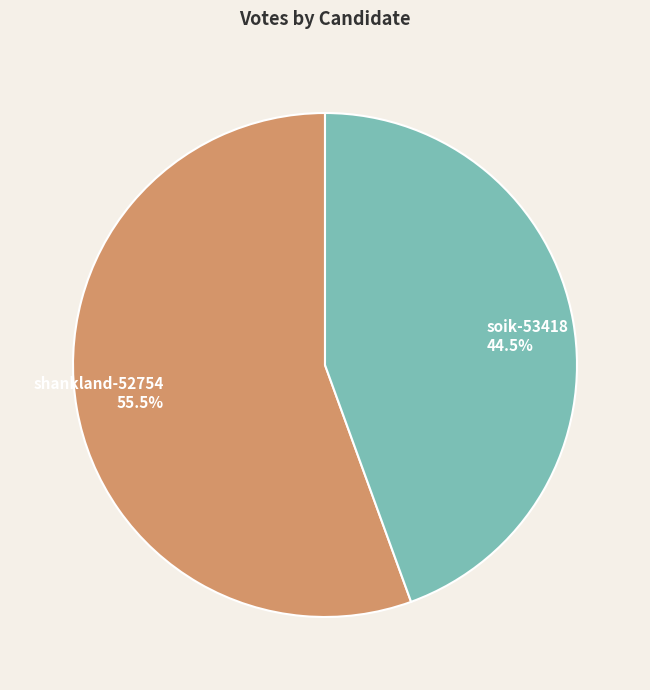

Does shankland-52754 account for over 50% of the chart?

Yes